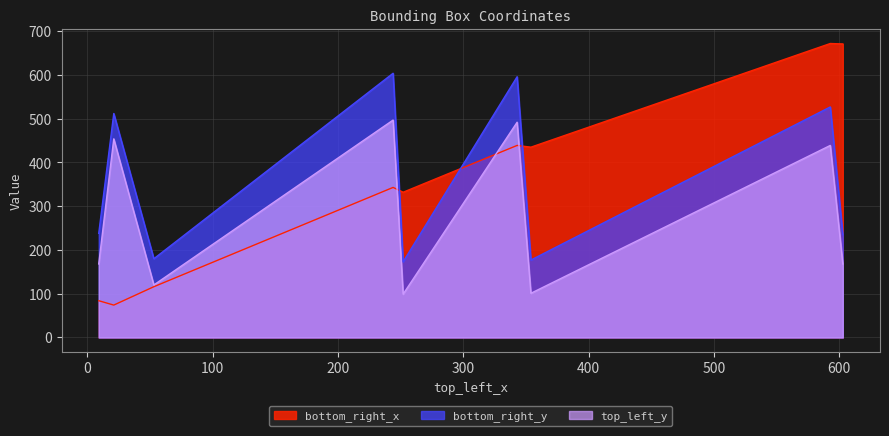

Rank the series at 21 from lowest to highest value.

bottom_right_x, top_left_y, bottom_right_y